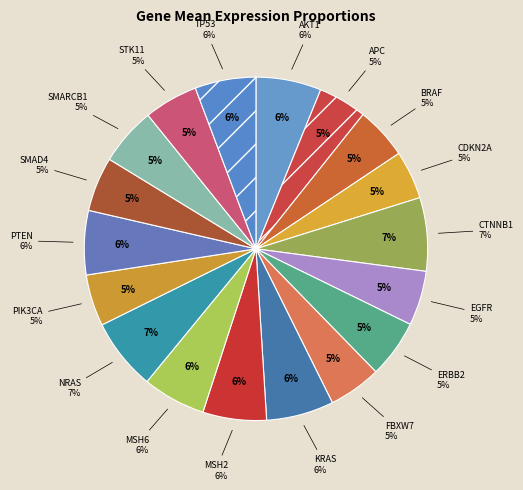

To the nearest percent, what is the combined percentage of AKT1 and PIK3CA?

11%